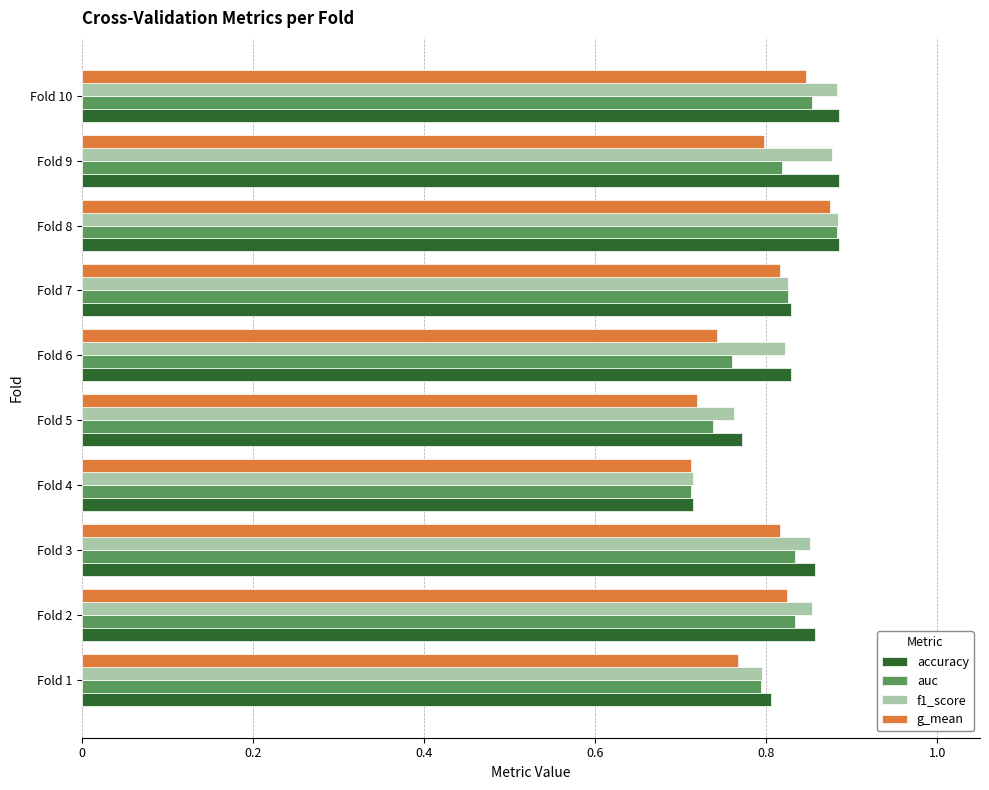

At how many categories does at least one series exceed 0?

10